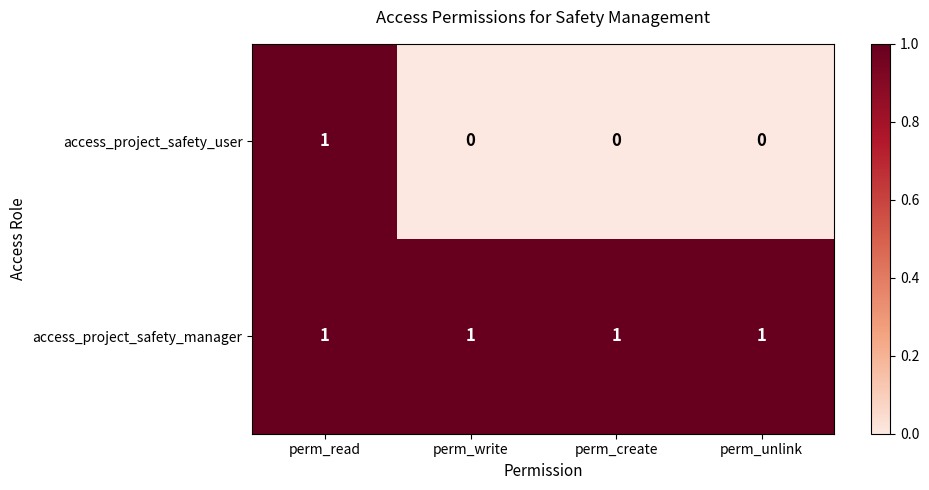

The value of access_project_safety_user at perm_create is -1. True or false?

False